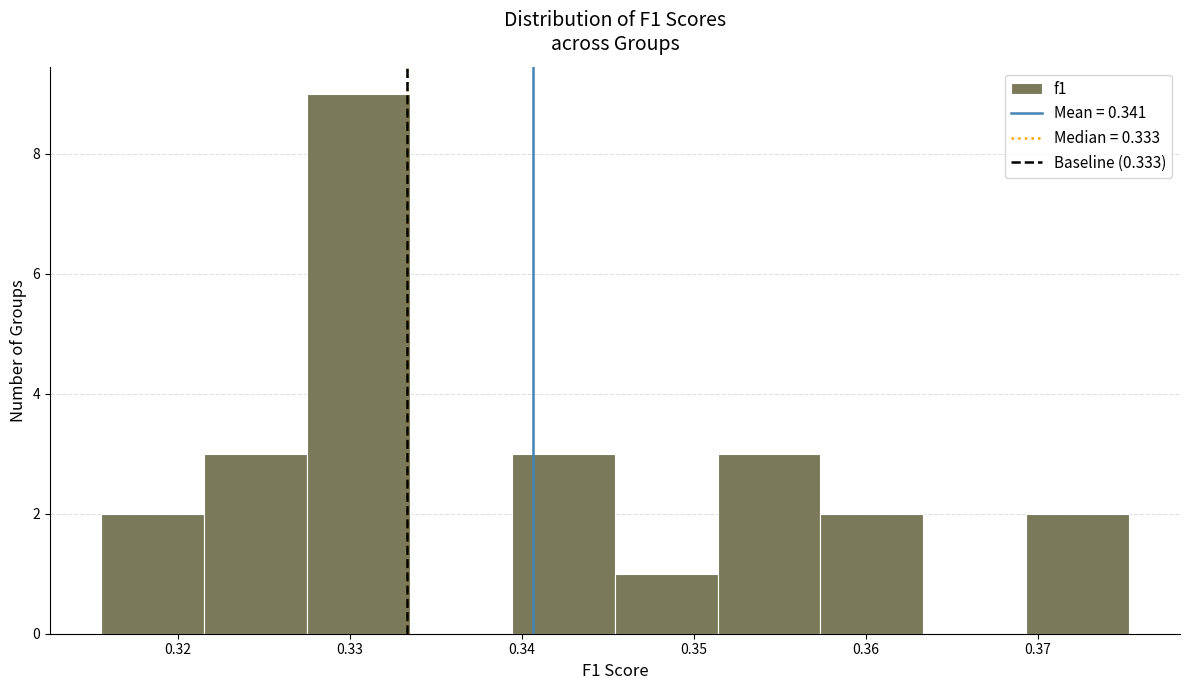

Reading left to right, transcribe this chart: for each bar, give the range it covers on the x-axis and its height. Neither the bar edges nor the heights are printed on the chart, so give them approximately, as read against the axes.

0.316 to 0.322: 2
0.322 to 0.328: 3
0.328 to 0.333: 9
0.333 to 0.339: 0
0.339 to 0.345: 3
0.345 to 0.351: 1
0.351 to 0.357: 3
0.357 to 0.363: 2
0.363 to 0.369: 0
0.369 to 0.375: 2